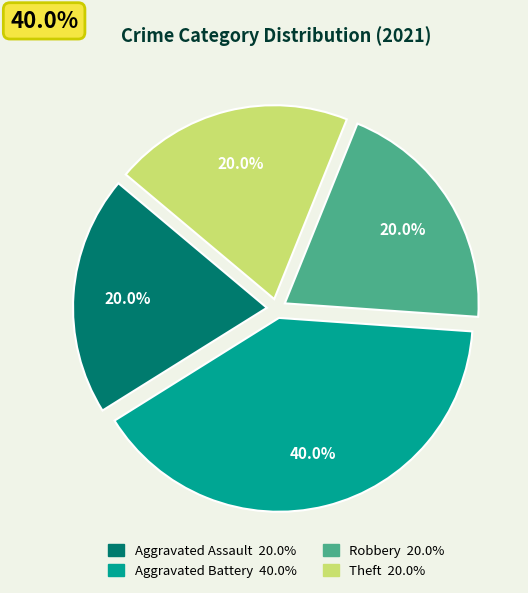

Is there a majority slice in this chart?

No